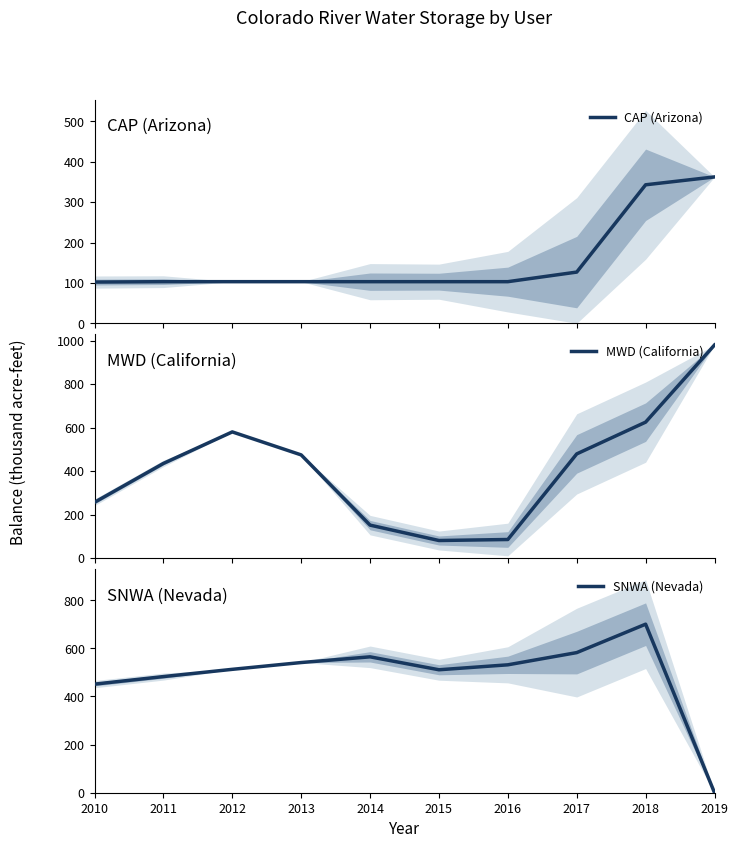

Between 2012 and 2015, which series saw the biggest shift?

MWD (California)